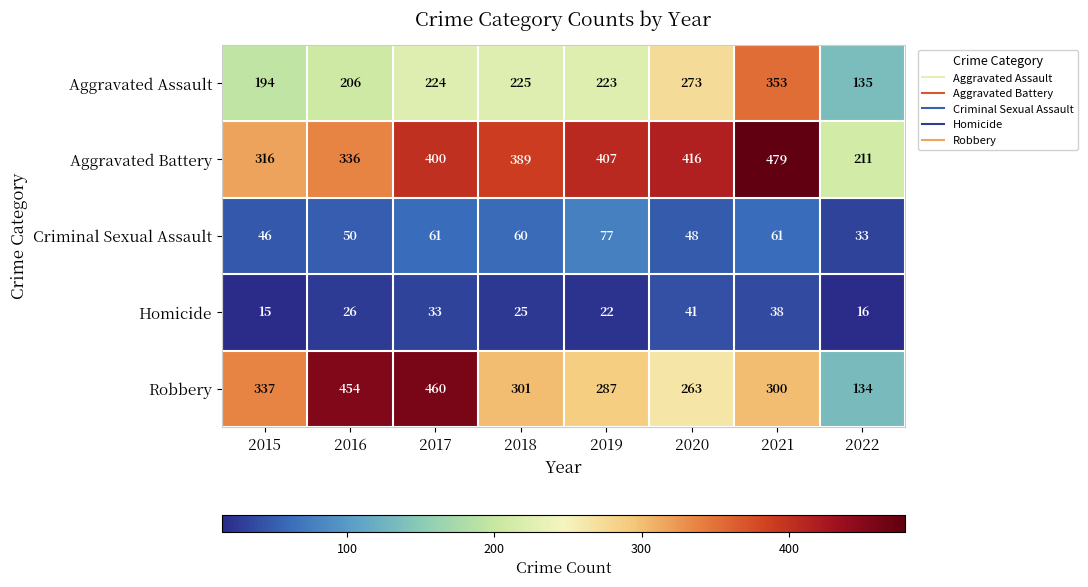

Which label corresponds to the smallest value in the chart?

2015